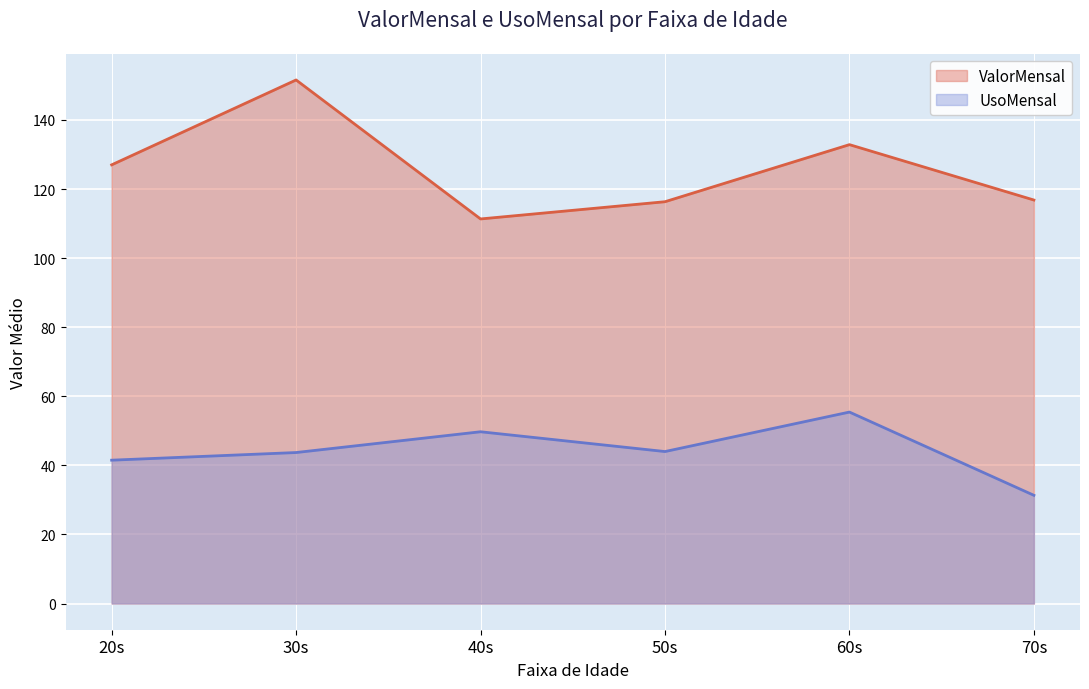

Is it true that ValorMensal equals 201.6 at 50s?

False